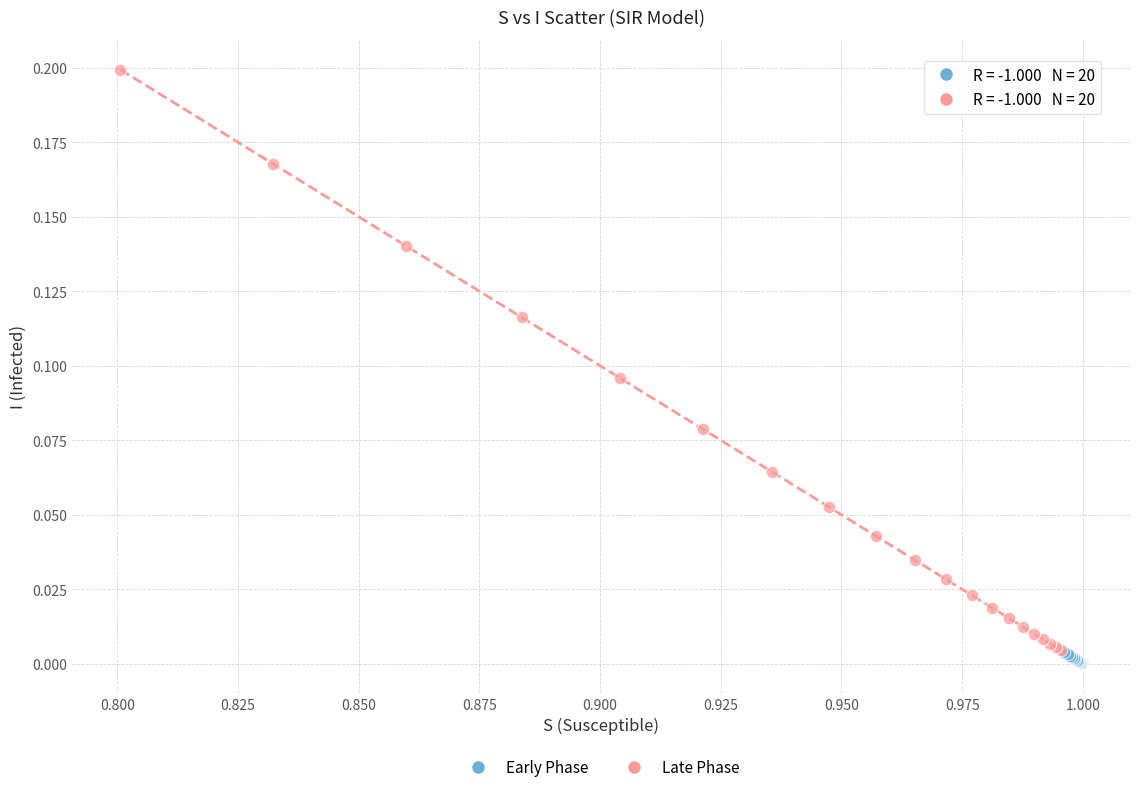

Which series contains the lowest Y value?

Early Phase